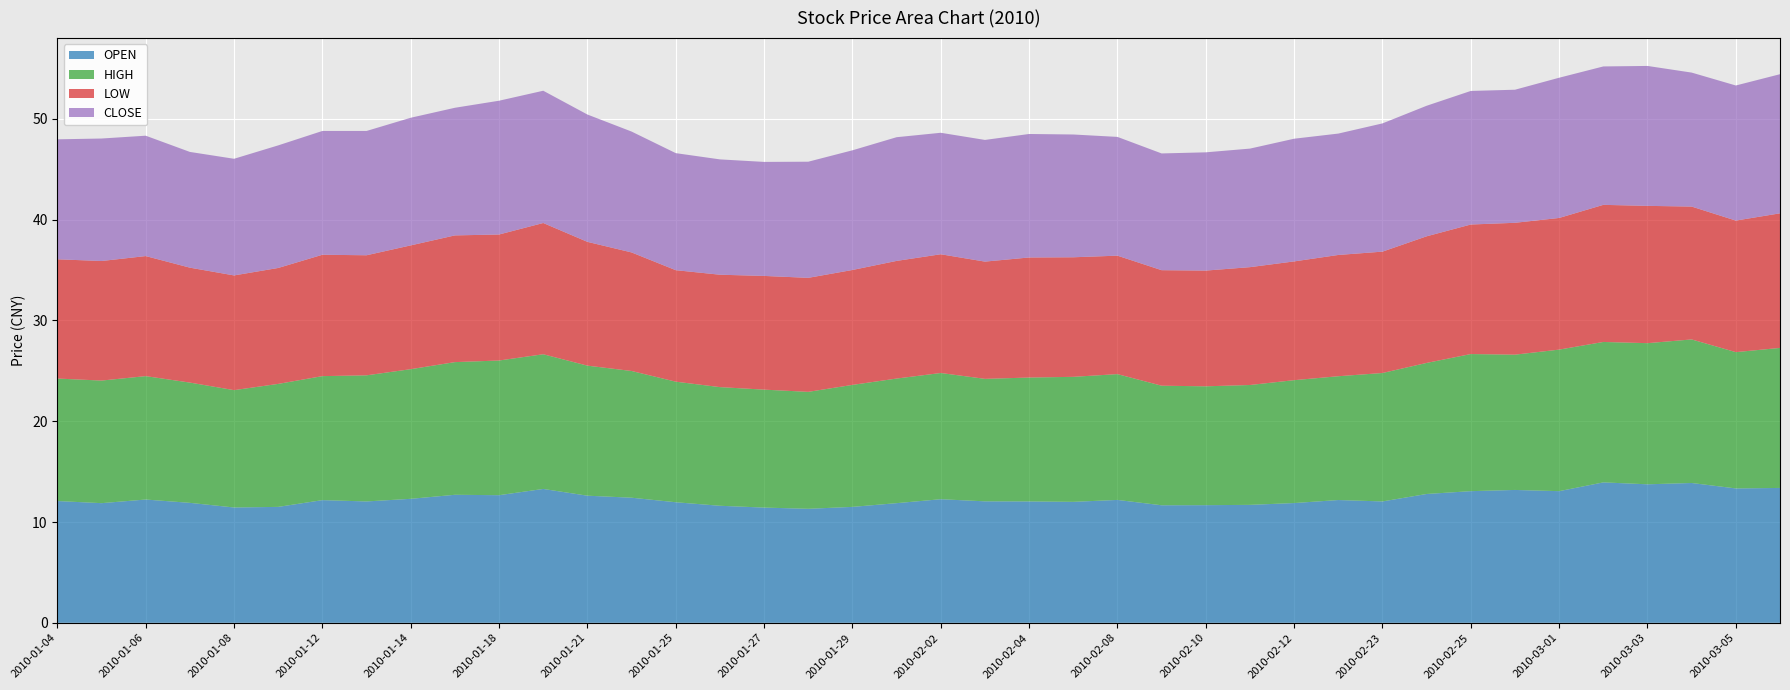

Reading left to right, what are all the values shown in this chart?

OPEN: 20100104=12.1	20100105=11.9	20100106=12.2	20100107=11.9	20100108=11.4	20100111=11.5	20100112=12.2	20100113=12.0	20100114=12.3	20100115=12.7	20100118=12.7	20100119=13.3	20100121=12.6	20100122=12.4	20100125=12.0	20100126=11.6	20100127=11.4	20100128=11.3	20100129=11.5	20100201=11.9	20100202=12.3	20100203=12.1	20100204=12.0	20100205=12.0	20100208=12.2	20100209=11.7	20100210=11.7	20100211=11.7	20100212=11.9	20100222=12.2	20100223=12.0	20100224=12.8	20100225=13.1	20100226=13.2	20100301=13.1	20100302=13.9	20100303=13.7	20100304=13.9	20100305=13.3	20100308=13.4
HIGH: 20100104=12.2	20100105=12.2	20100106=12.2	20100107=11.9	20100108=11.6	20100111=12.2	20100112=12.3	20100113=12.5	20100114=12.9	20100115=13.2	20100118=13.4	20100119=13.4	20100121=12.9	20100122=12.6	20100125=12.0	20100126=11.8	20100127=11.7	20100128=11.6	20100129=12.1	20100201=12.4	20100202=12.5	20100203=12.2	20100204=12.3	20100205=12.4	20100208=12.5	20100209=11.9	20100210=11.8	20100211=11.9	20100212=12.2	20100222=12.3	20100223=12.7	20100224=13.0	20100225=13.6	20100226=13.4	20100301=14.0	20100302=13.9	20100303=14.0	20100304=14.2	20100305=13.5	20100308=13.9
LOW: 20100104=11.8	20100105=11.9	20100106=11.9	20100107=11.4	20100108=11.4	20100111=11.5	20100112=12.0	20100113=11.9	20100114=12.3	20100115=12.6	20100118=12.5	20100119=13.0	20100121=12.3	20100122=11.8	20100125=11.1	20100126=11.2	20100127=11.3	20100128=11.3	20100129=11.4	20100201=11.7	20100202=11.8	20100203=11.6	20100204=11.9	20100205=11.9	20100208=11.8	20100209=11.5	20100210=11.5	20100211=11.7	20100212=11.8	20100222=12.0	20100223=12.0	20100224=12.6	20100225=12.8	20100226=13.1	20100301=13.1	20100302=13.6	20100303=13.6	20100304=13.2	20100305=13.1	20100308=13.3
CLOSE: 20100104=11.9	20100105=12.2	20100106=11.9	20100107=11.5	20100108=11.6	20100111=12.2	20100112=12.3	20100113=12.3	20100114=12.7	20100115=12.7	20100118=13.3	20100119=13.1	20100121=12.6	20100122=12.0	20100125=11.6	20100126=11.4	20100127=11.3	20100128=11.5	20100129=11.9	20100201=12.3	20100202=12.1	20100203=12.1	20100204=12.2	20100205=12.2	20100208=11.8	20100209=11.6	20100210=11.7	20100211=11.8	20100212=12.2	20100222=12.0	20100223=12.7	20100224=12.9	20100225=13.2	20100226=13.2	20100301=13.9	20100302=13.7	20100303=13.9	20100304=13.3	20100305=13.4	20100308=13.8